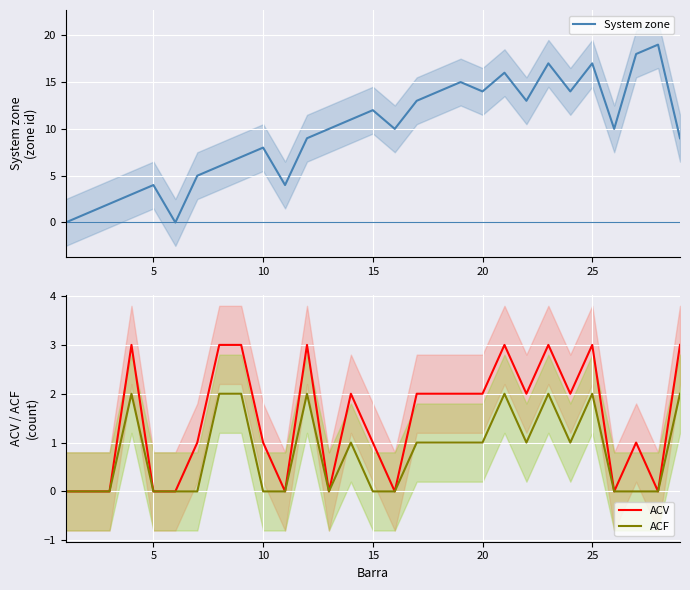

Is this an area chart (filled region under the line)?

No